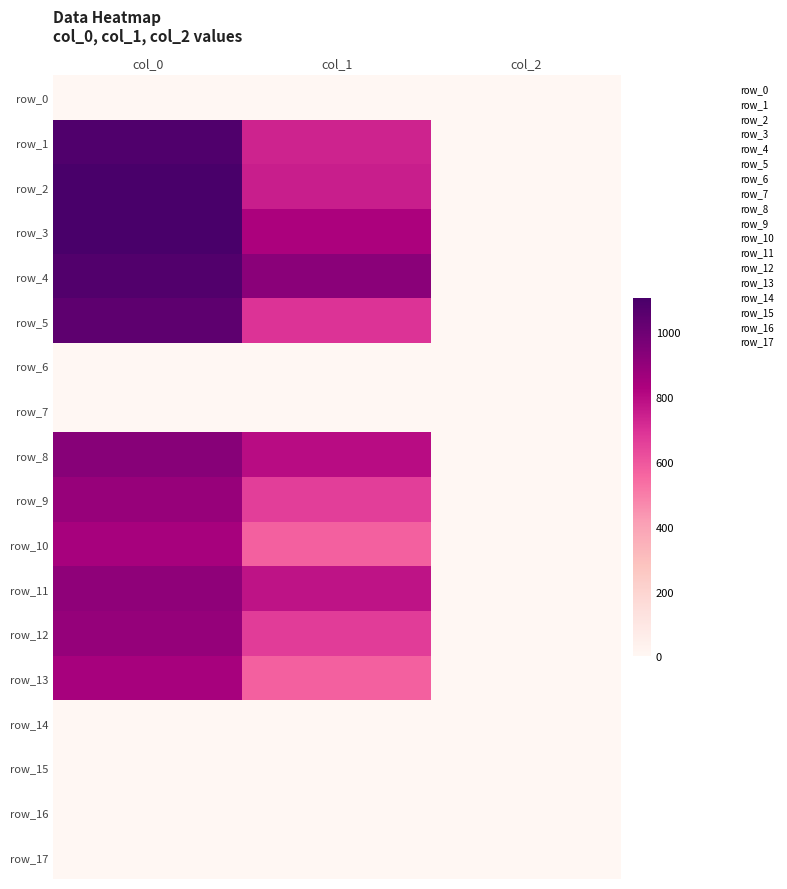

Which category has the lowest value across all series?

col_0